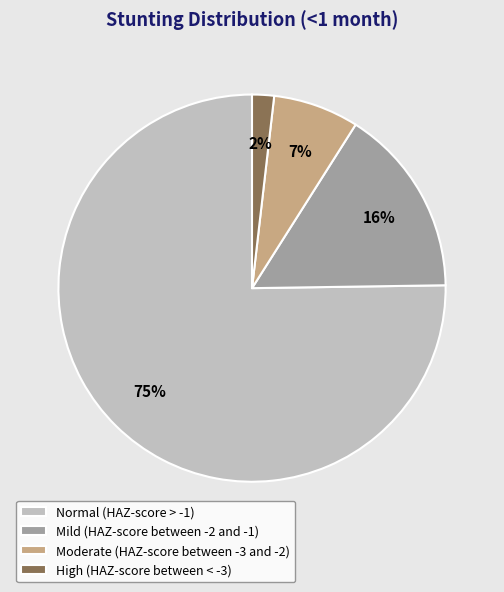

What is the majority slice?

Normal (HAZ-score > -1)